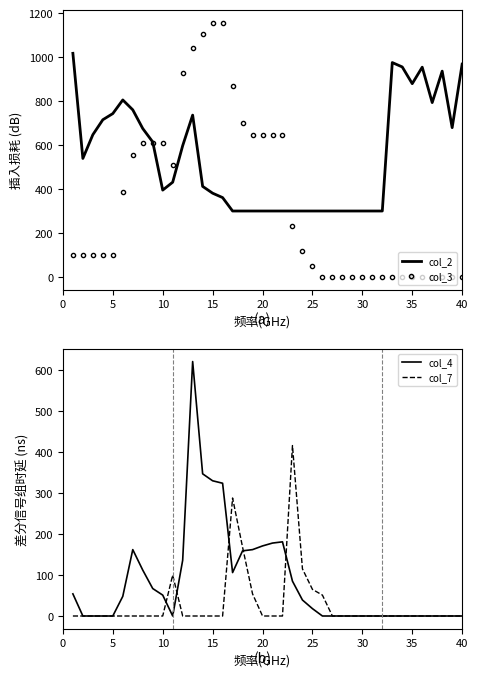

Is the value of col_7 at 40 greater than the value of col_2 at 17?

No